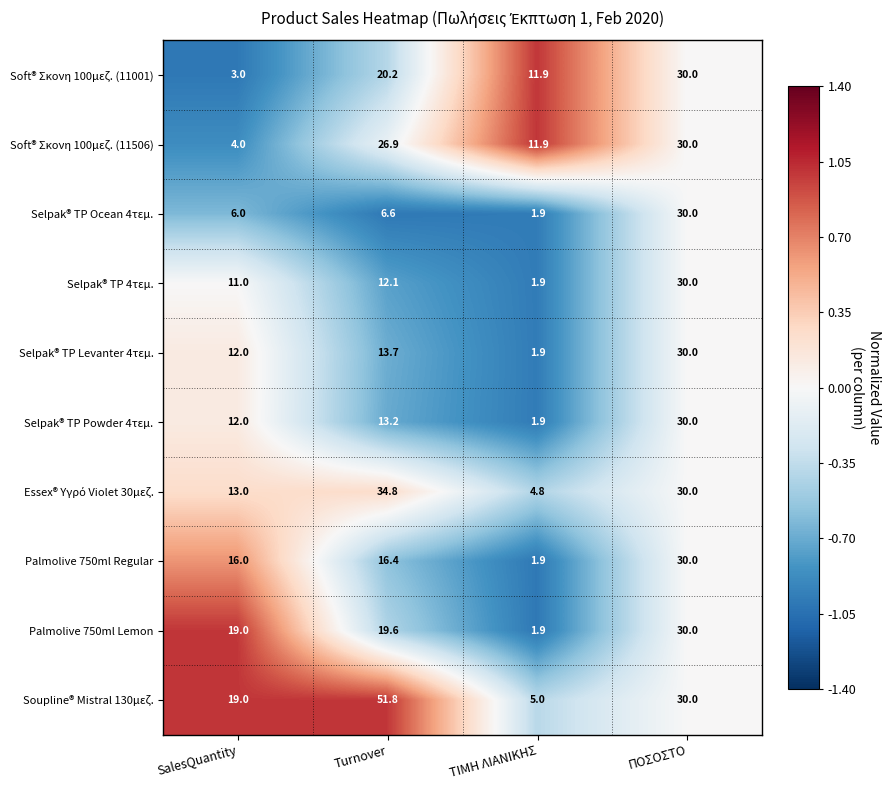

What is the difference between the maximum and minimum values in the Selpak® TP Ocean 4τεμ. series?

28.1